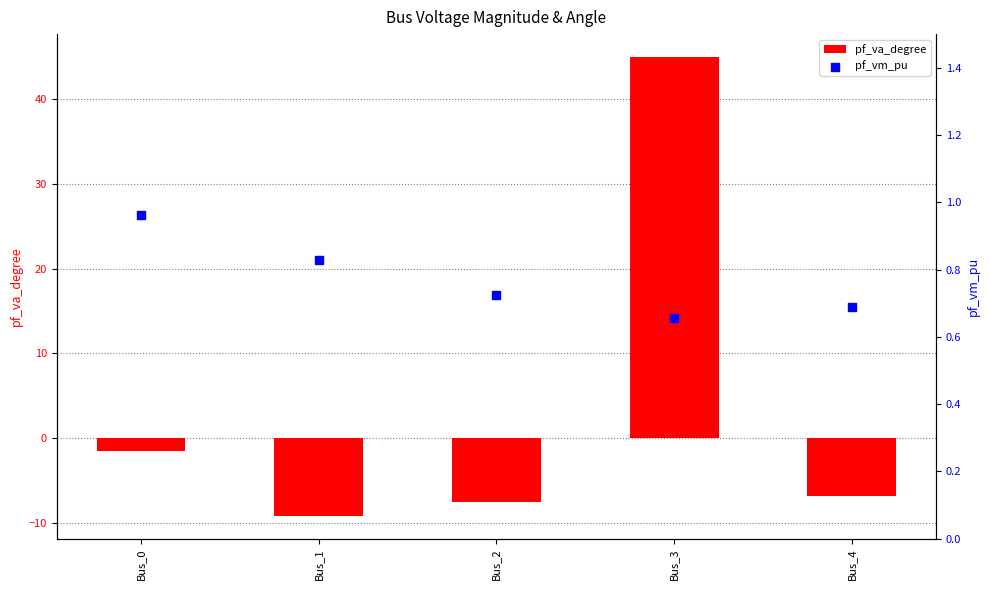

Is the value of pf_vm_pu at Bus_4 greater than the value of pf_va_degree at Bus_1?

Yes